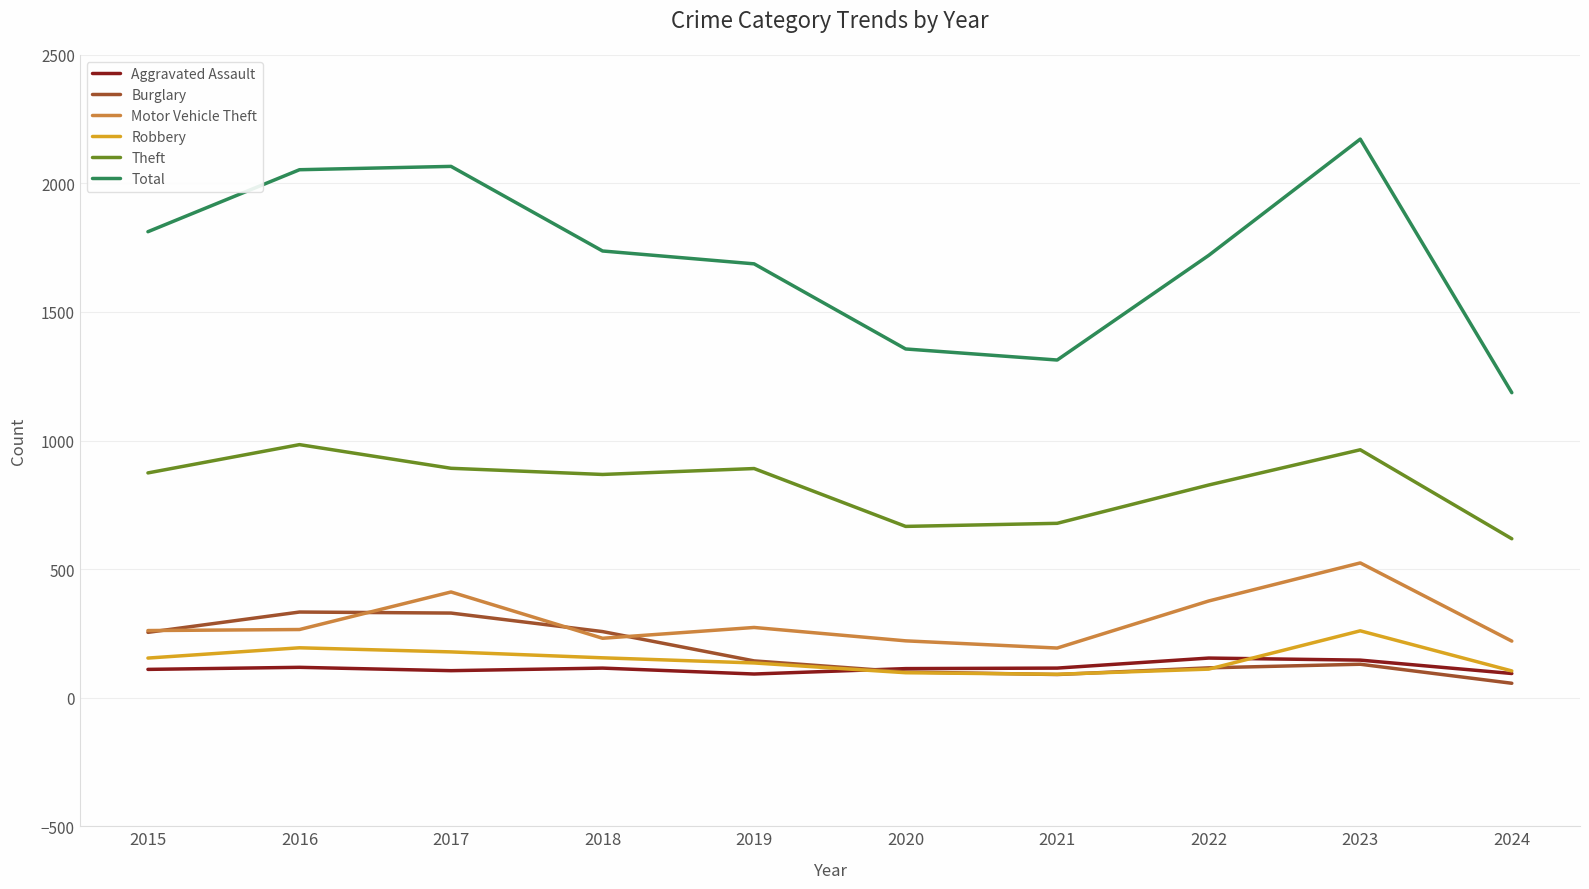

What is the average value of the Robbery series?

148